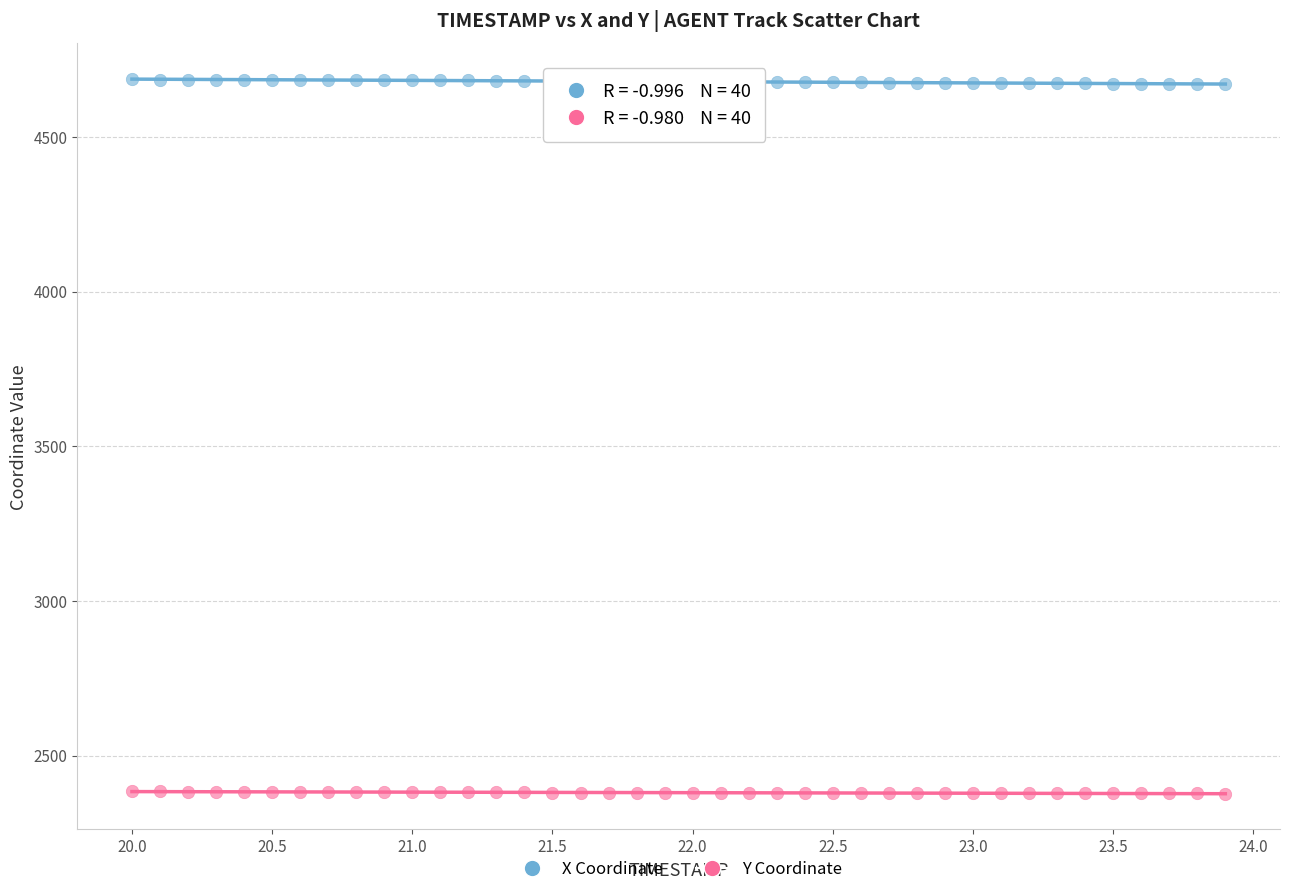

Which series contains the highest Y value?

X Coordinate